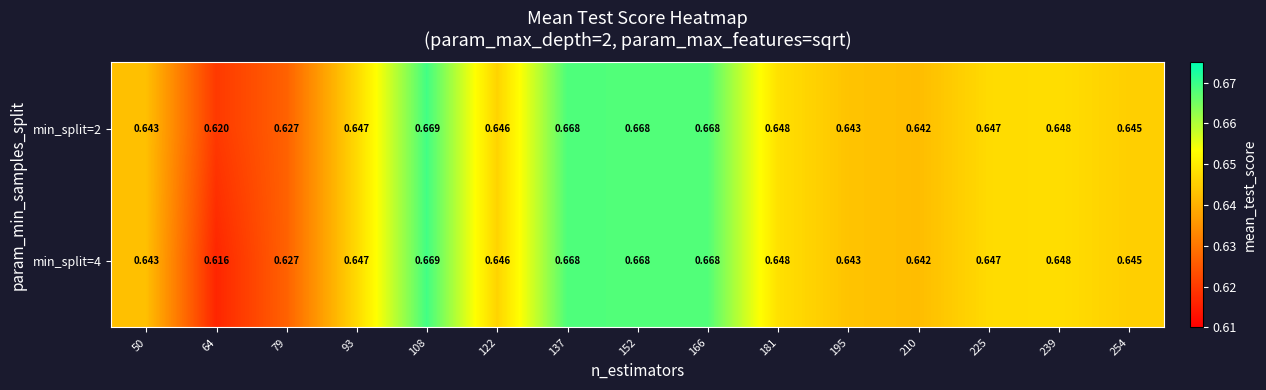

Is the value of min_split=4 at 210 greater than the value of min_split=2 at 79?

Yes